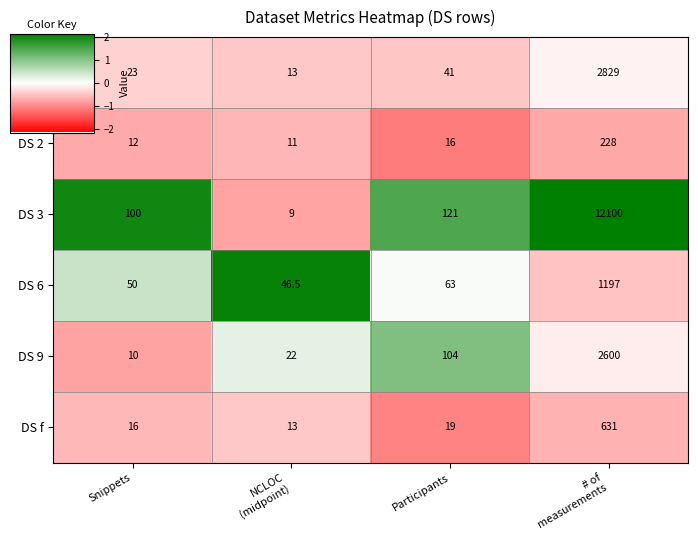

Which series has the largest range (max minus min)?

DS 3